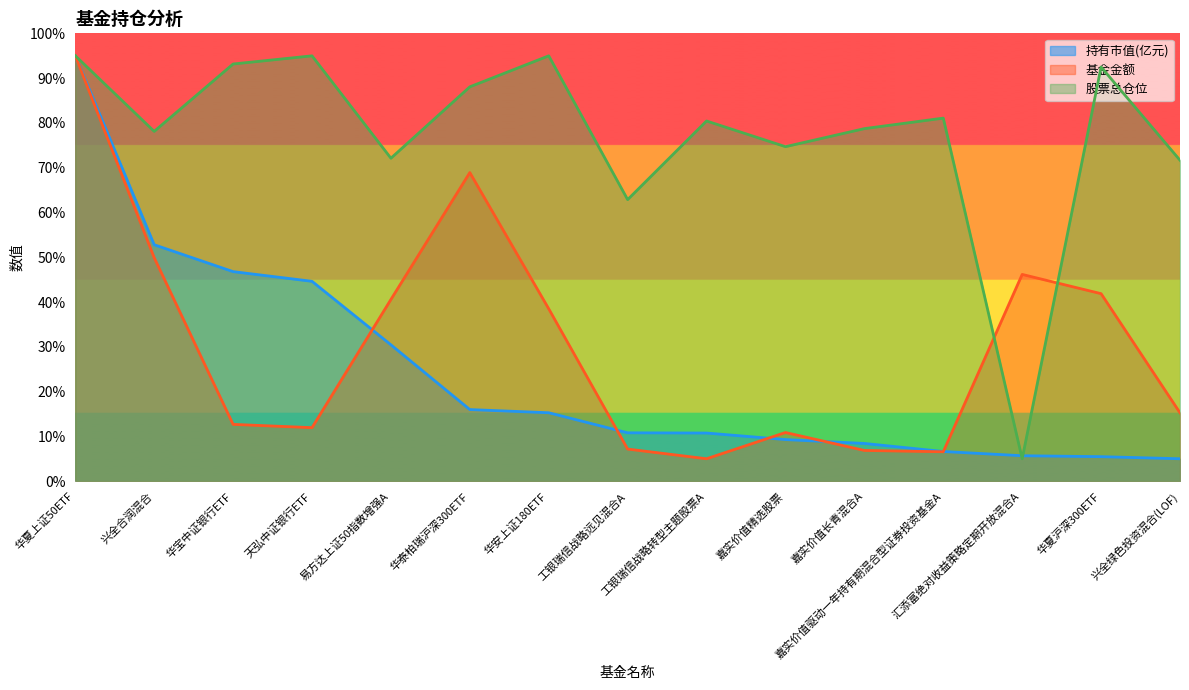

Does the chart have visible grid lines?

No